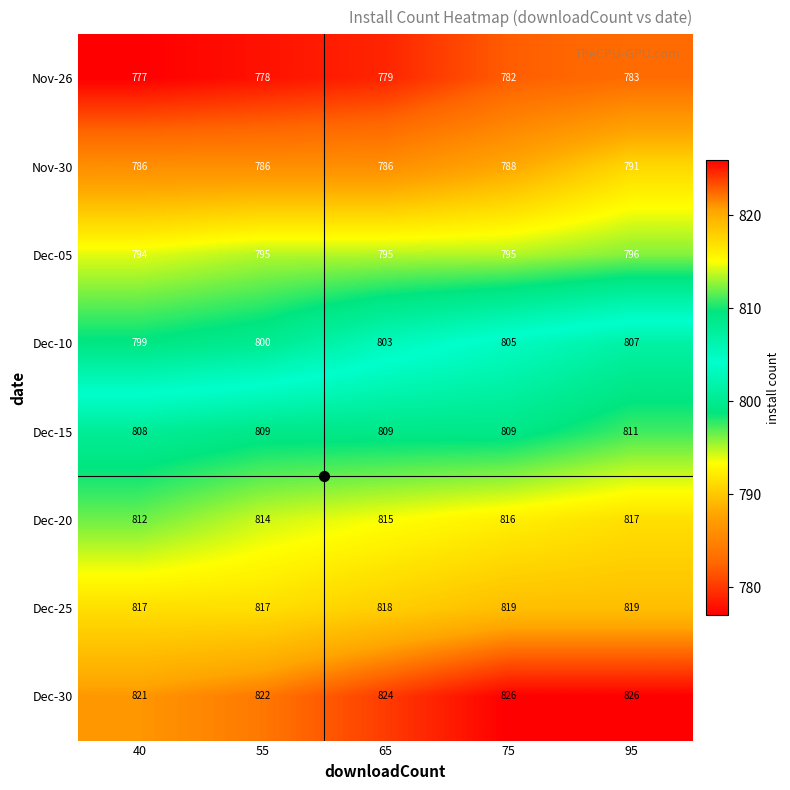

How many distinct data groups are displayed?

8